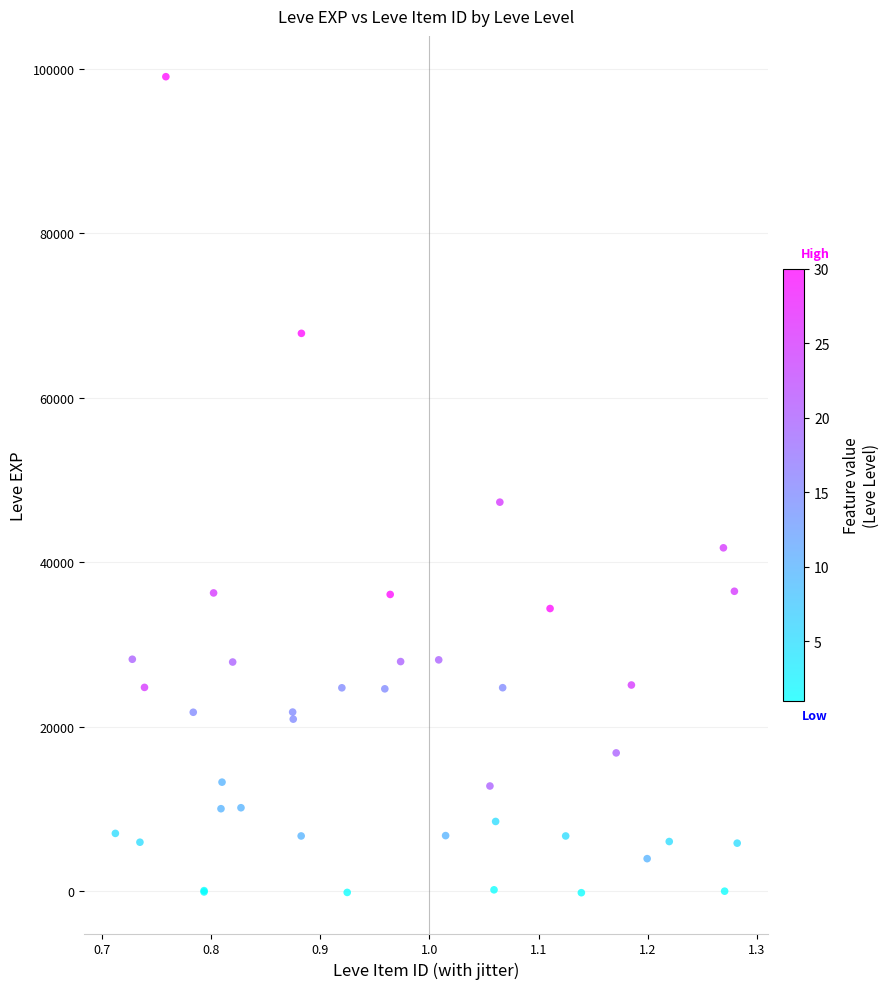

What Y value in the scatter plot is closest to 49432?

47308.9